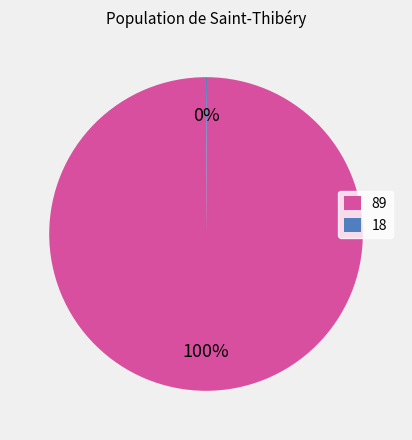

The 89 slice represents 90% of the pie. True or false?

False